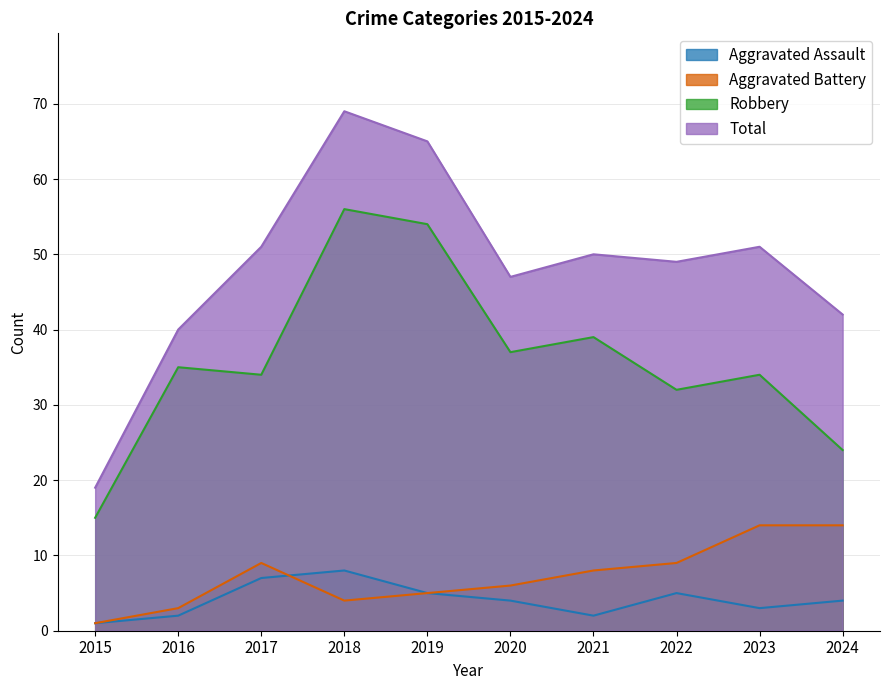

What is the lowest value of the Robbery series?

15